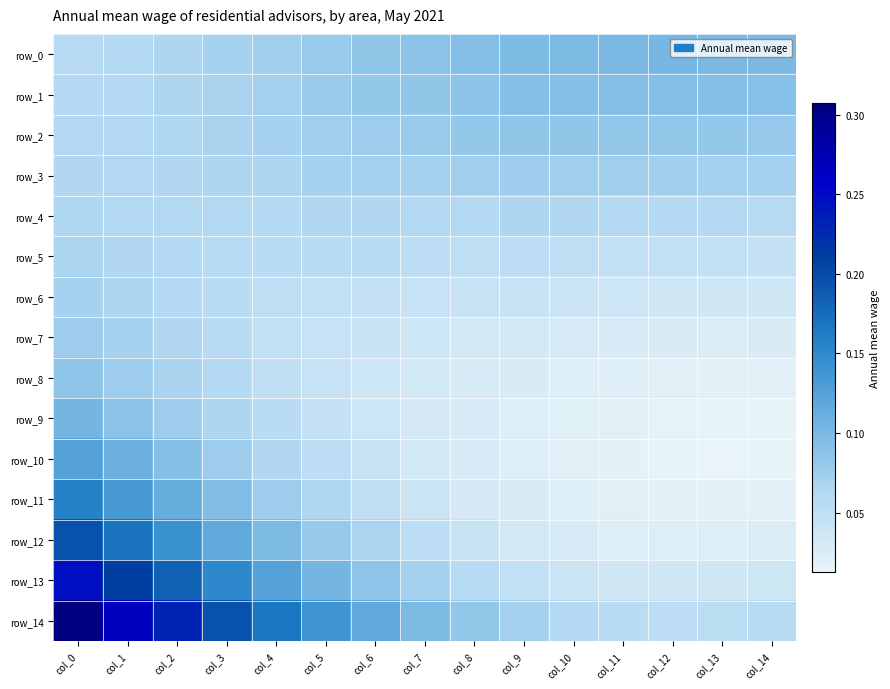

Which has a higher value, col_0 or col_1?

col_1